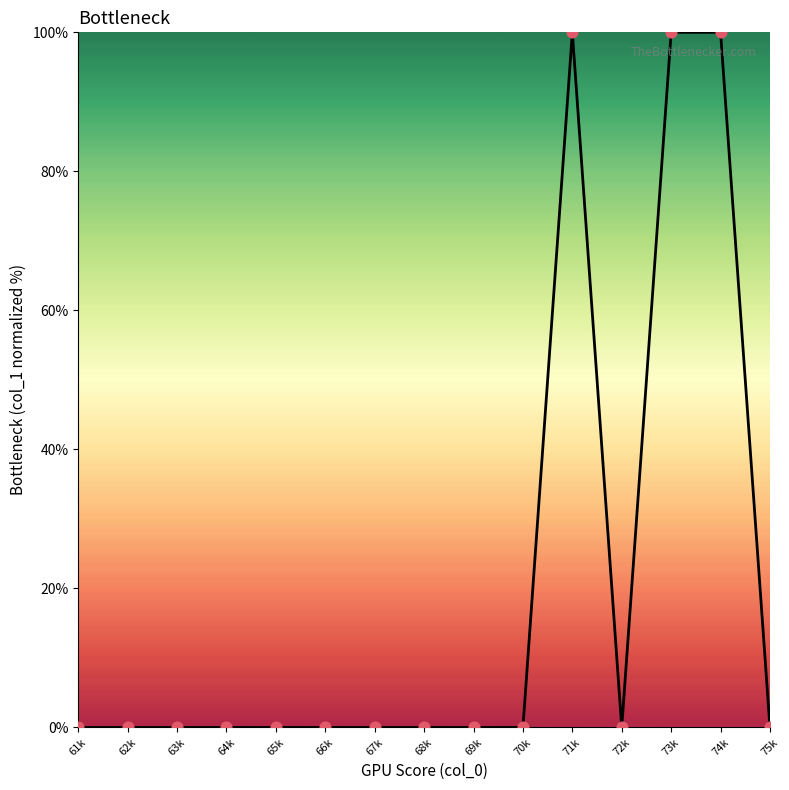

Which has a higher value, 74k or 67k?

74k